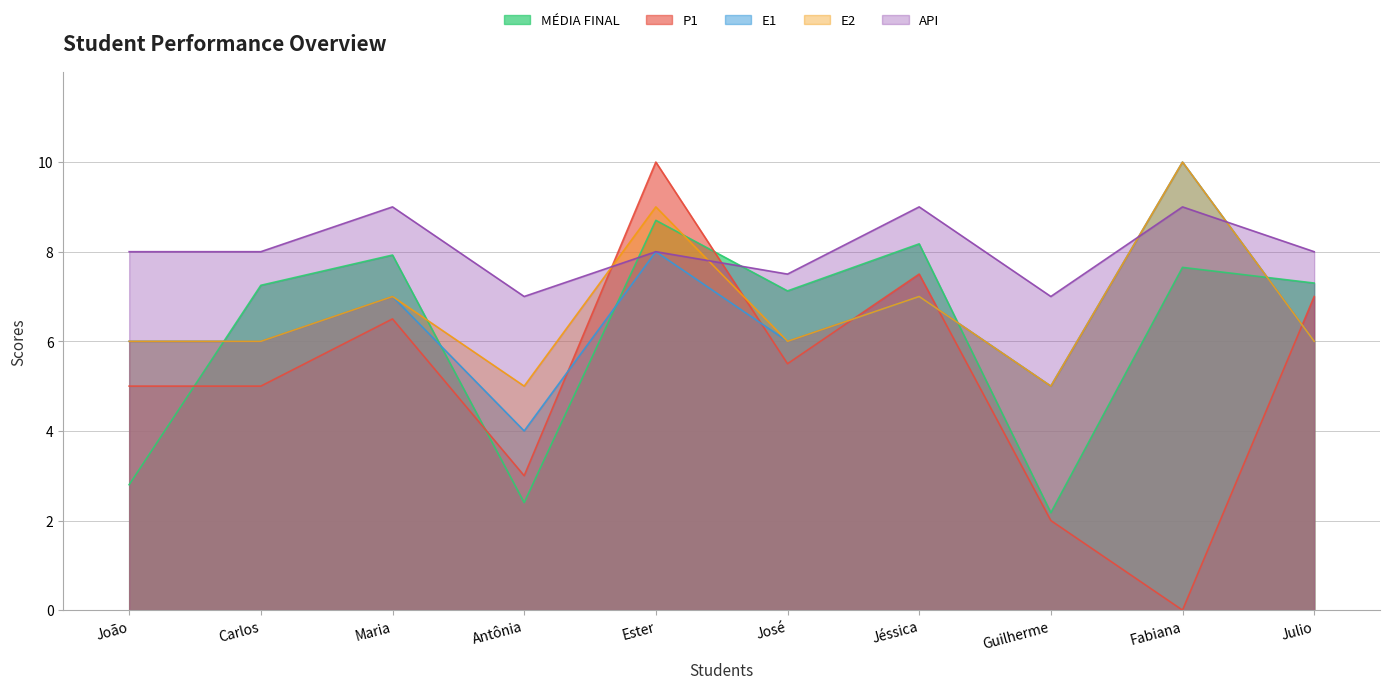

Which series changed the most between Carlos and José?

P1